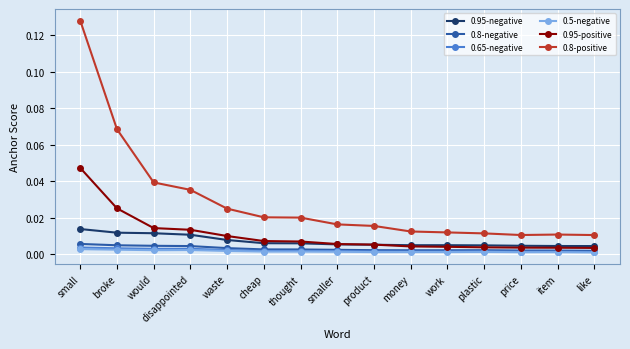

True or false: 0.95-negative and 0.65-negative intersect in this chart.

False